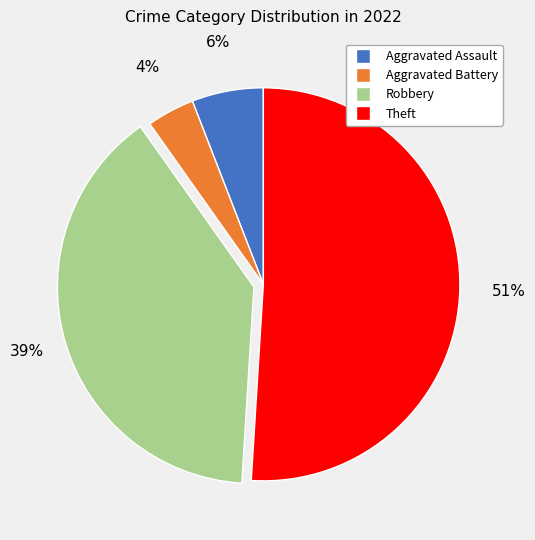

The Robbery slice represents 39% of the pie. True or false?

True